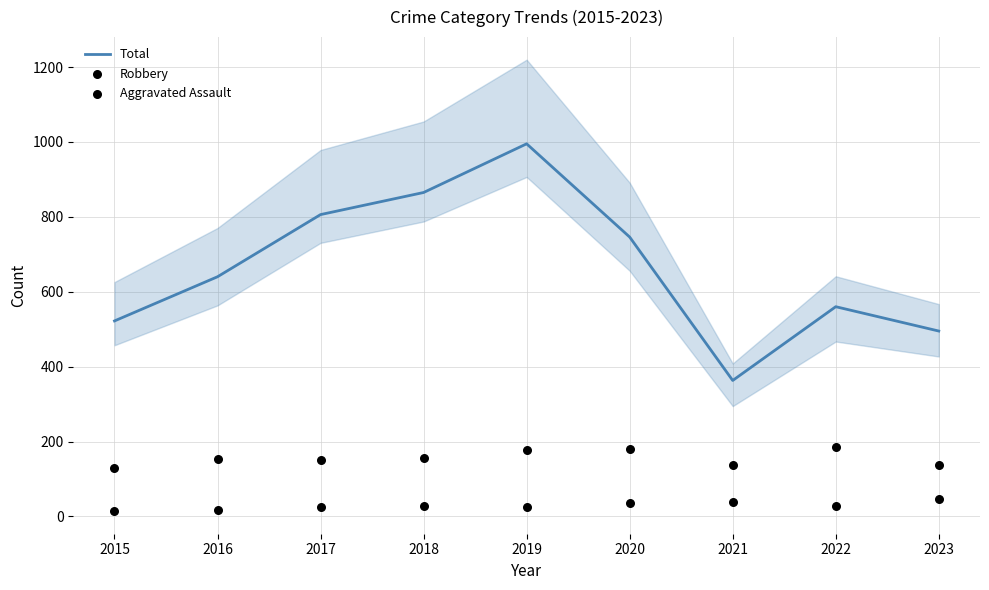

Which series has the largest total across all categories?

Total